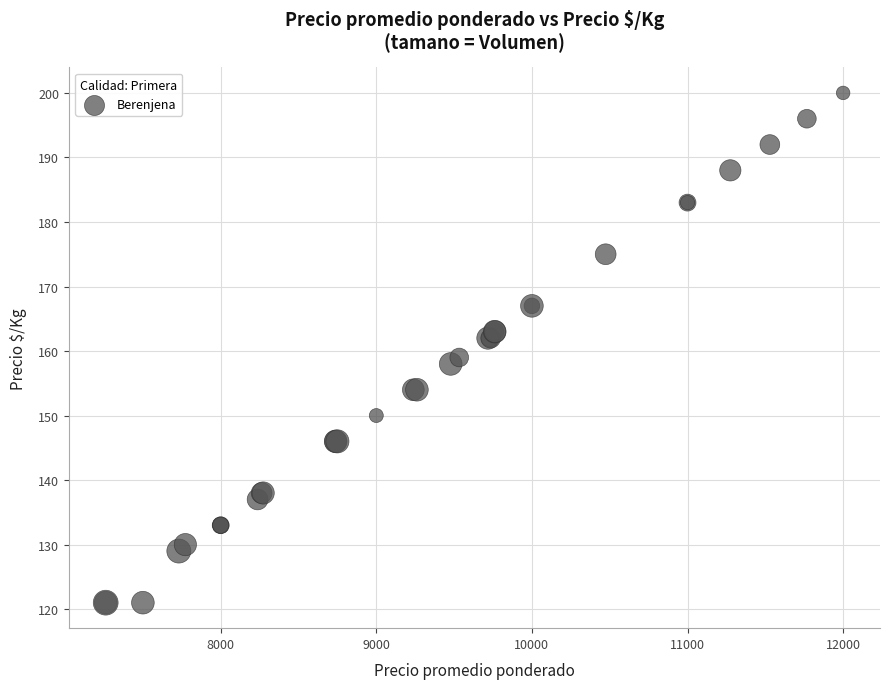

What Y value in the scatter plot is closest to 160?

159